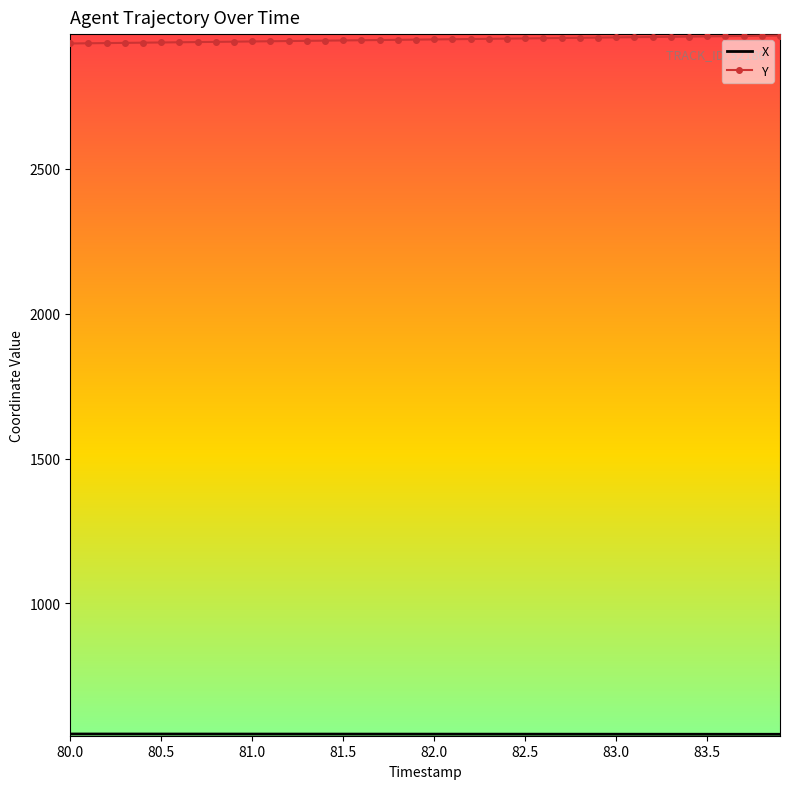

At how many categories does at least one series exceed 1906?

40